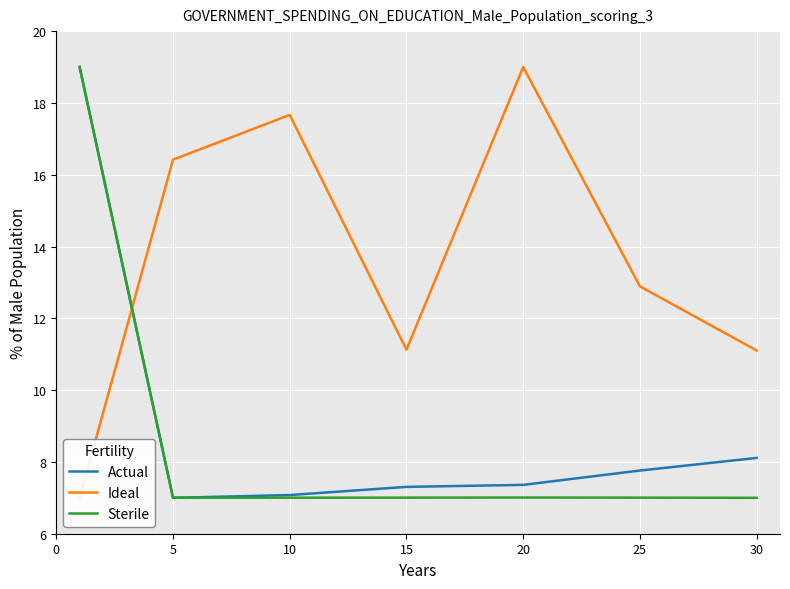

What is the average value of the Sterile series?

8.7